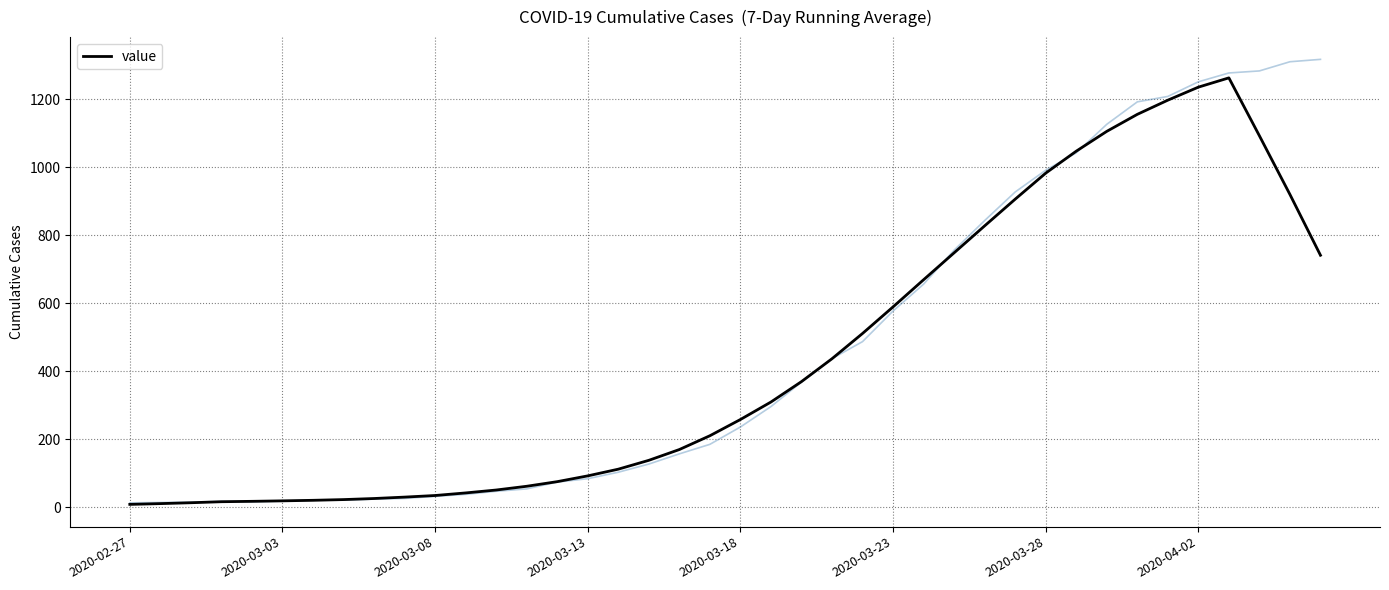

Reading left to right, what are all the values shown in this chart?

8.4	10.7	13.3	16.3	17.4	18.9	20.4	22.6	25.7	29.9	34.6	42.1	50.7	61.7	75.3	92.3	112.0	138.0	169.7	210.3	258.0	309.4	369.4	436.7	511.0	589.1	669.0	748.1	827.4	905.9	982.4	1047.0	1105.3	1155.3	1197.0	1235.3	1262.6	1092.3	919.7	741.0